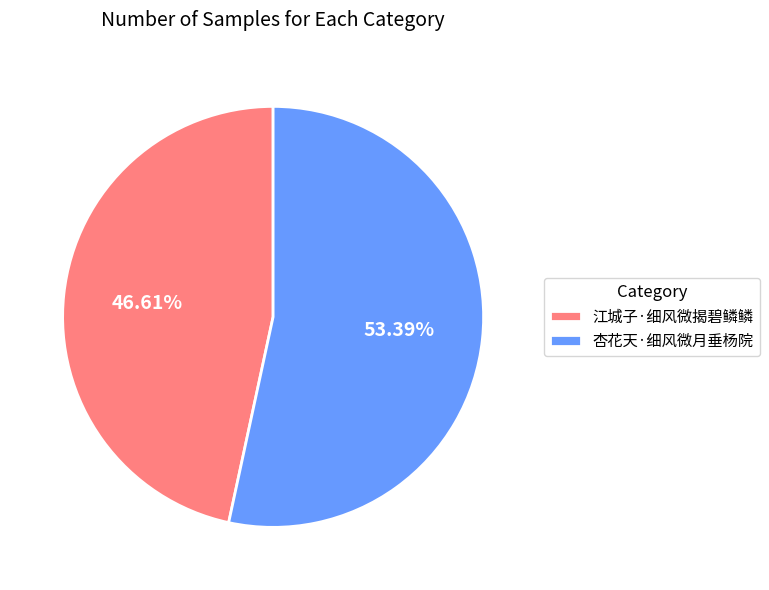

Count the number of slices in the pie.

2